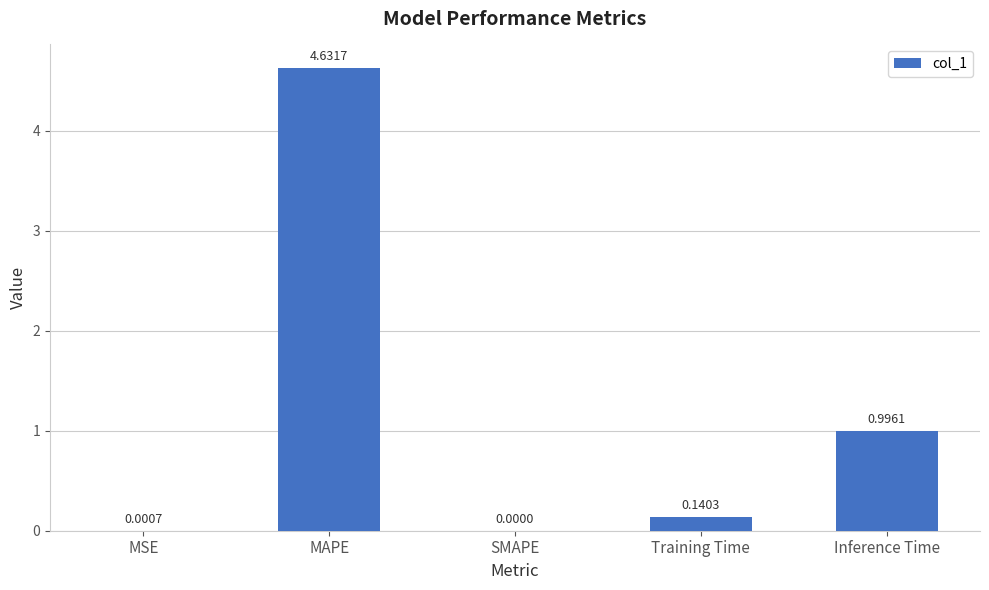

Where is the data nearest to the value 2?

Inference Time